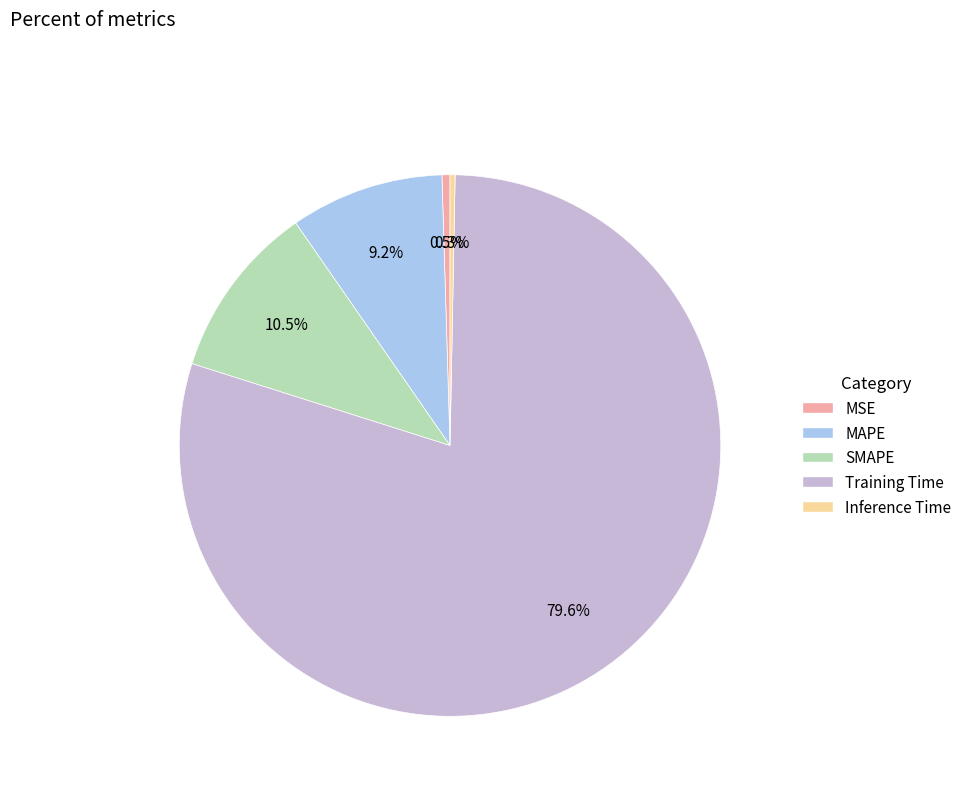

Which category has the biggest portion of the pie?

Training Time